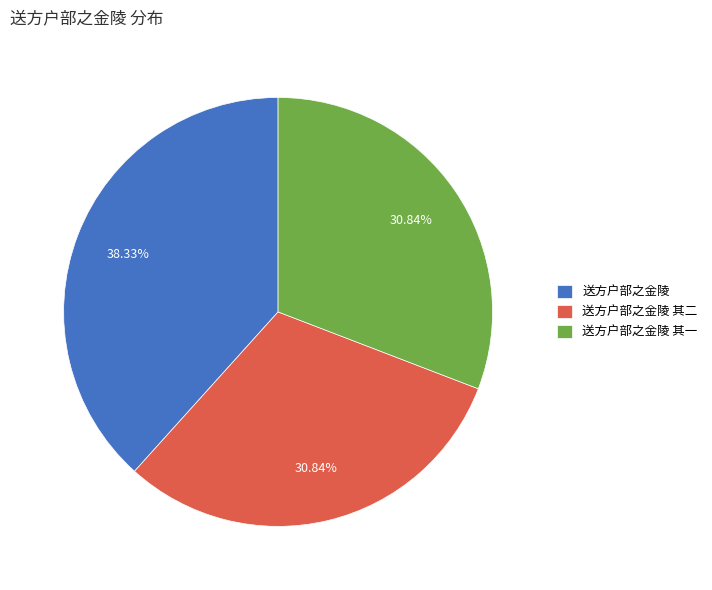

Is the sum of 送方户部之金陵 其一 and 送方户部之金陵 其二 greater than half?

Yes